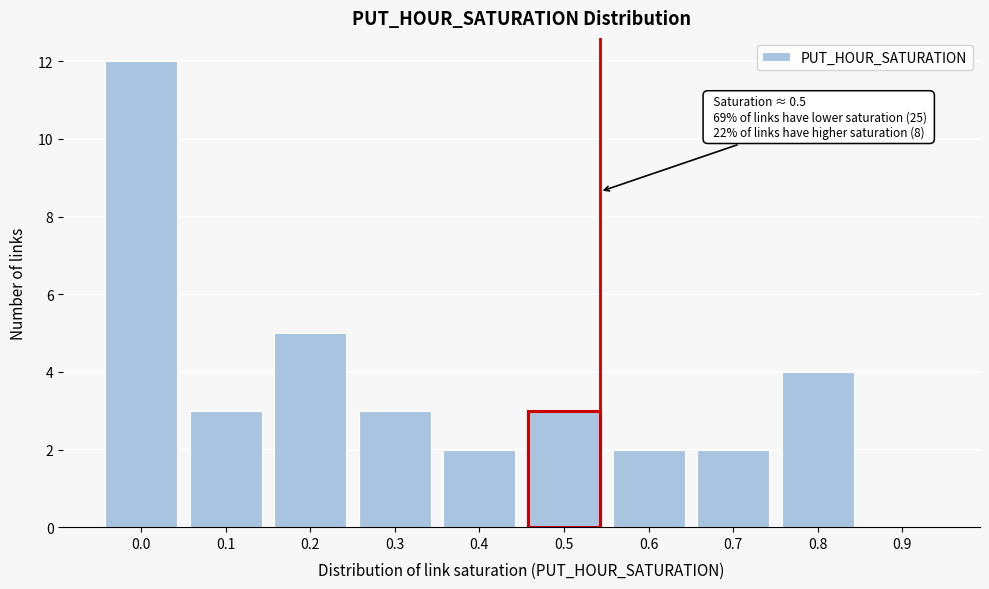

Reading right to left, what are all the values shown in this chart?

0.9=0	0.8=4	0.7=2	0.6=2	0.5=3	0.4=2	0.3=3	0.2=5	0.1=3	0.0=12